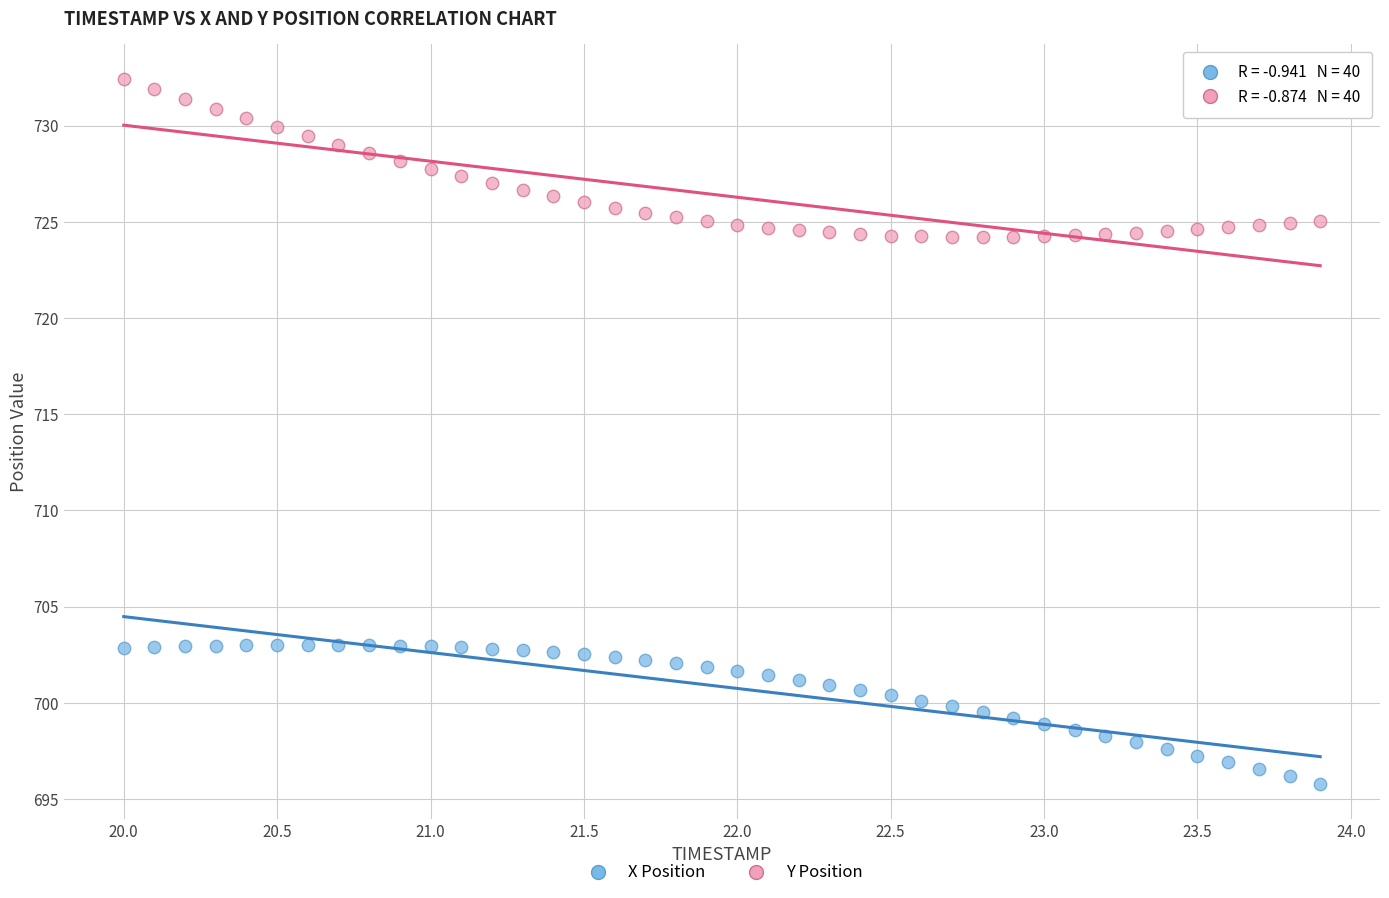

Which series reaches the maximum Y coordinate?

Y Position